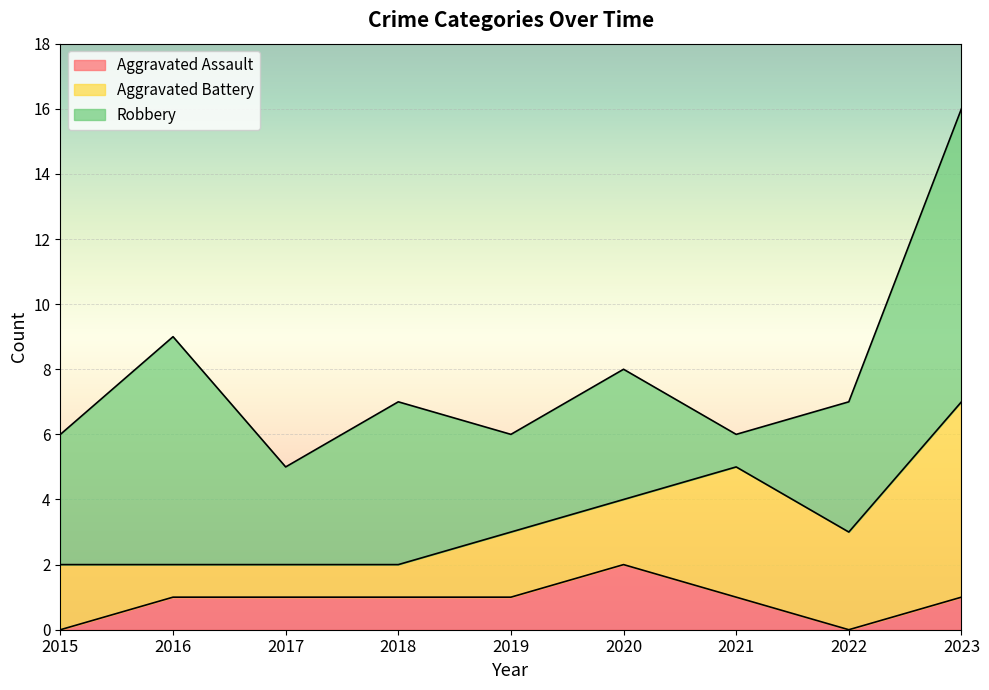

Which series has the widest spread of values?

Robbery